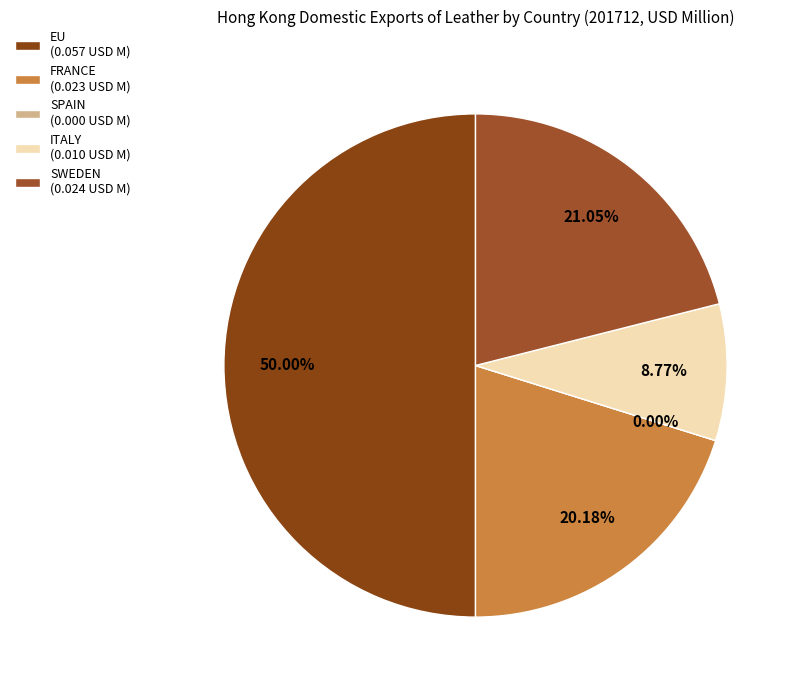

To the nearest percent, what is the difference between the SPAIN and FRANCE slice percentages?

20%